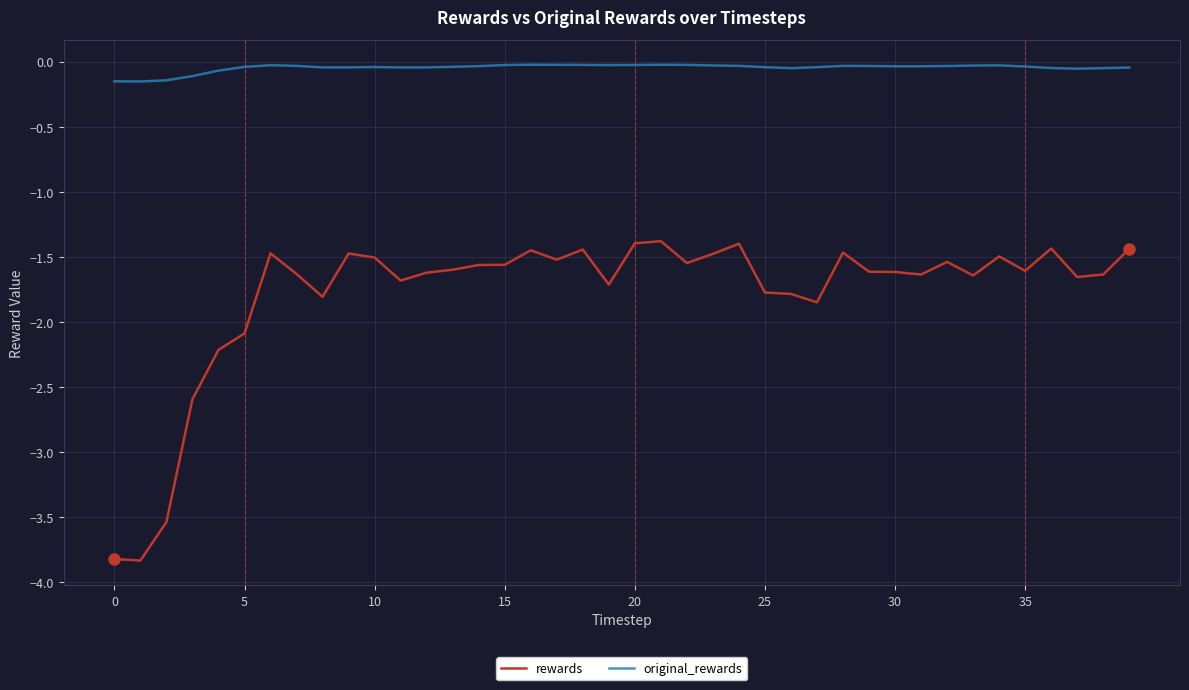

What is the difference between the maximum and minimum values in the rewards series?

2.5